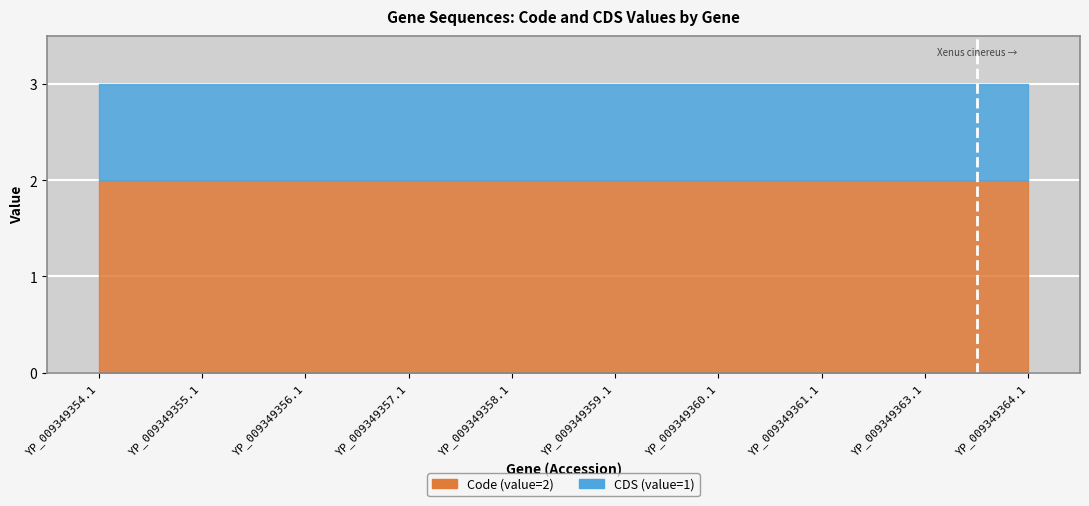

The Code series shows 2 at YP_009349357.1. True or false?

True